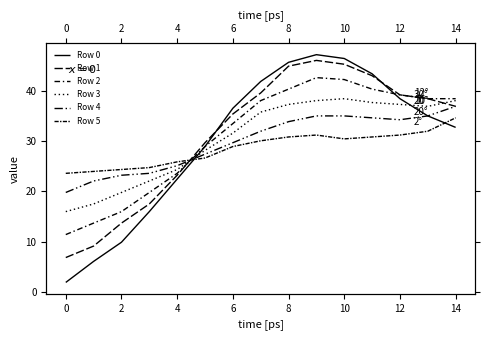

What is the minimum value for Row 0?

1.9